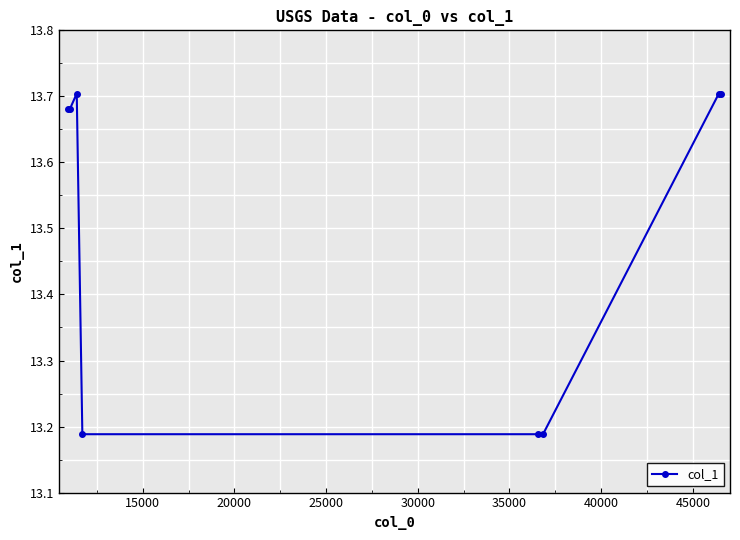

What is the difference between the maximum and second lowest values?

0.5